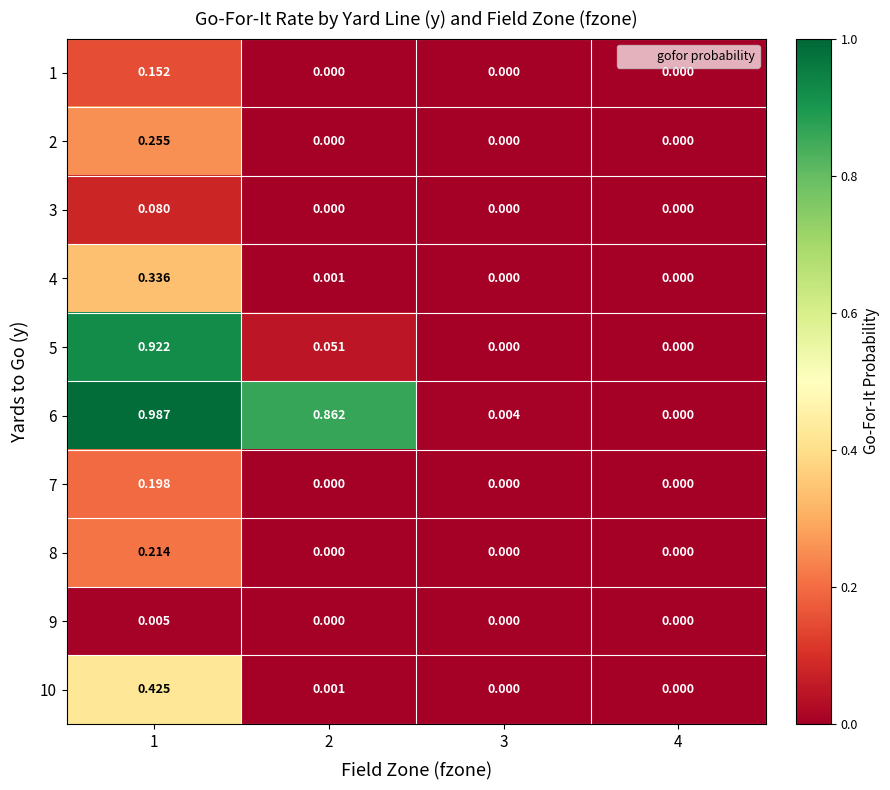

Is the value of 3 at 4 greater than the value of 1 at 1?

No